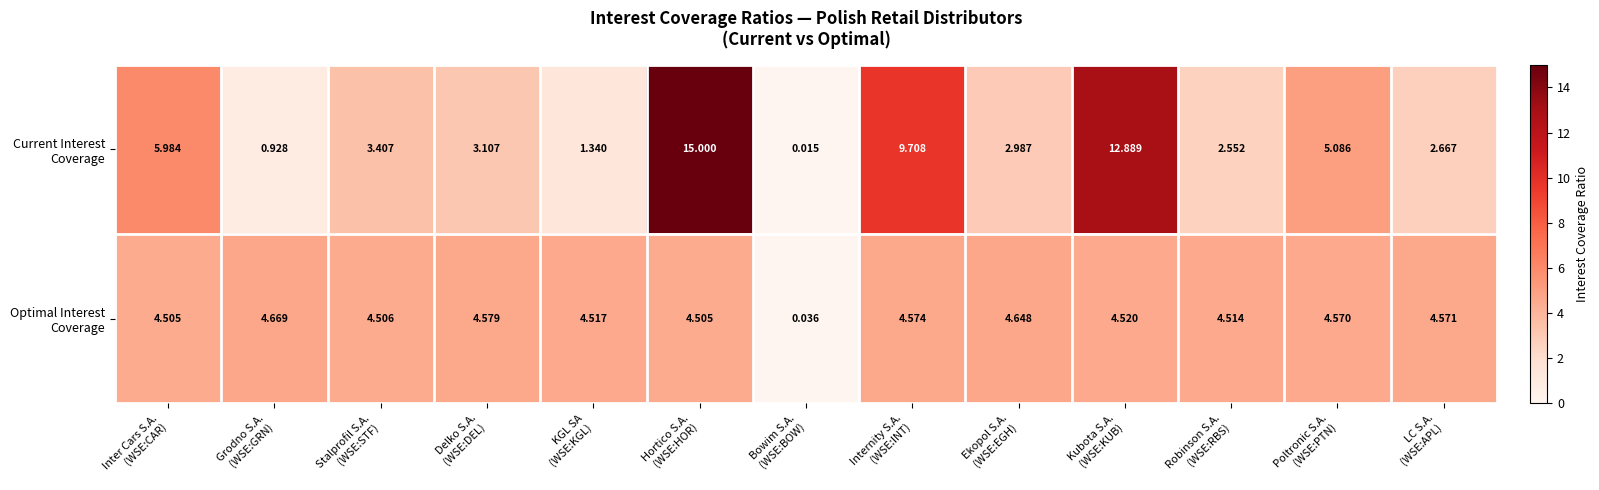

What is the total value across all series at KGL SA
(WSE:KGL)?

5.9